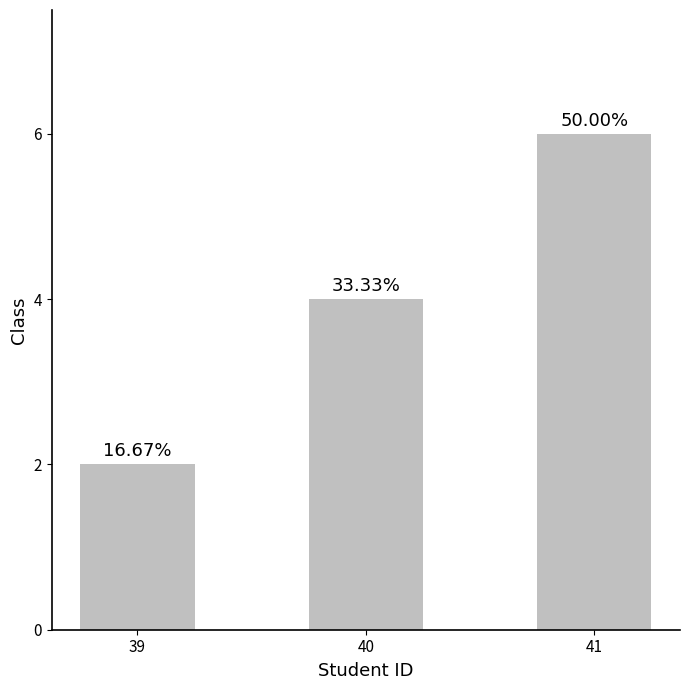

Does the chart contain stacked bars?

No